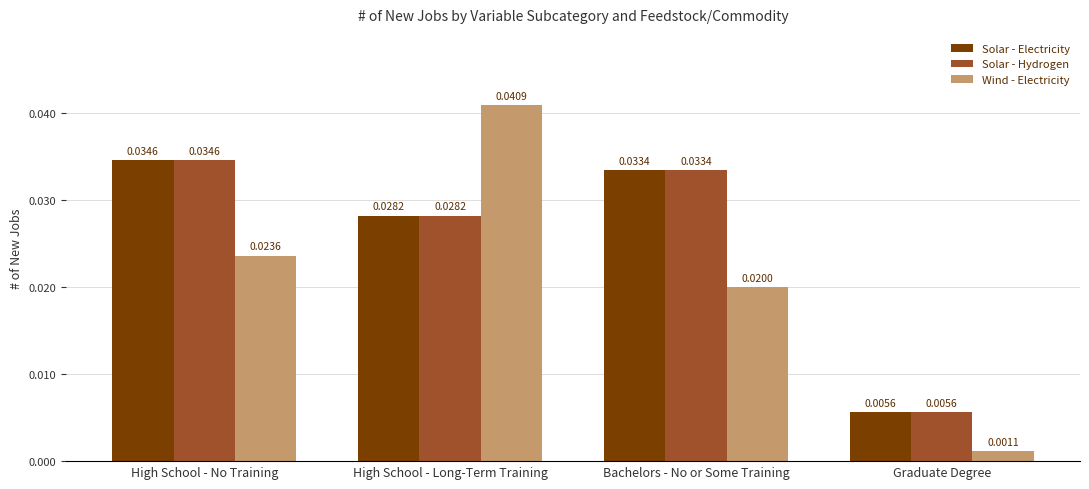

What position from the right is High School - Long-Term Training?

3